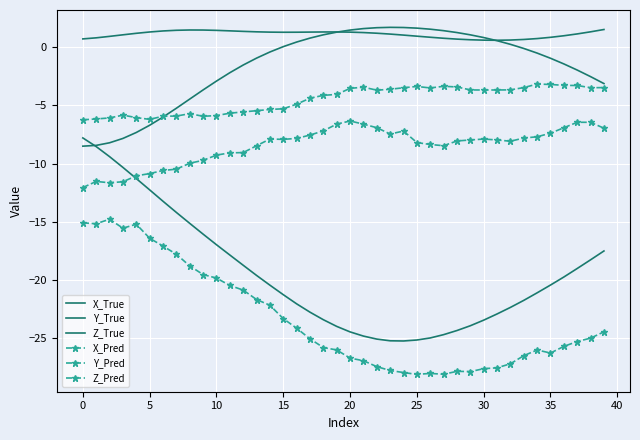

Which series has the largest total across all categories?

Y_True